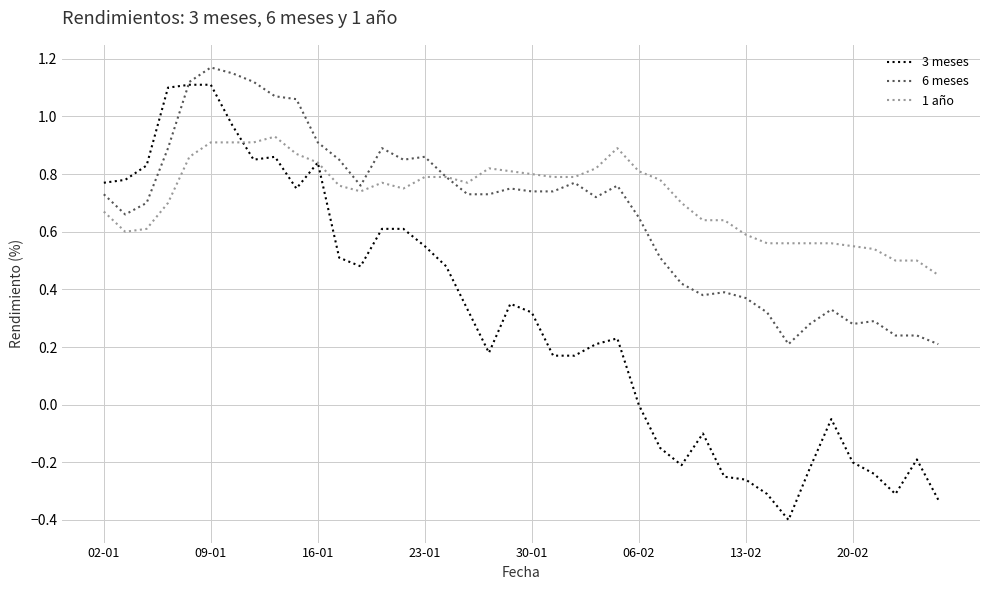

Which series has the largest total across all categories?

1 año